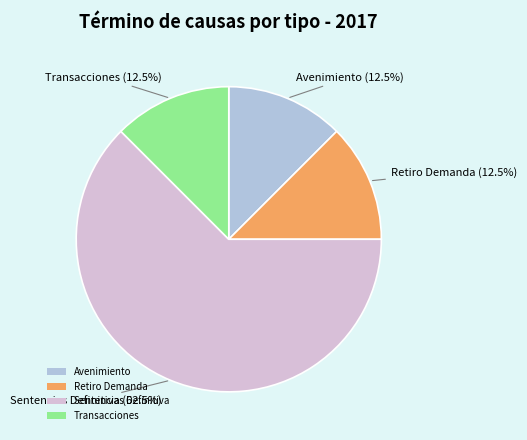

Which category accounts for the majority?

Sentencias Definitiva